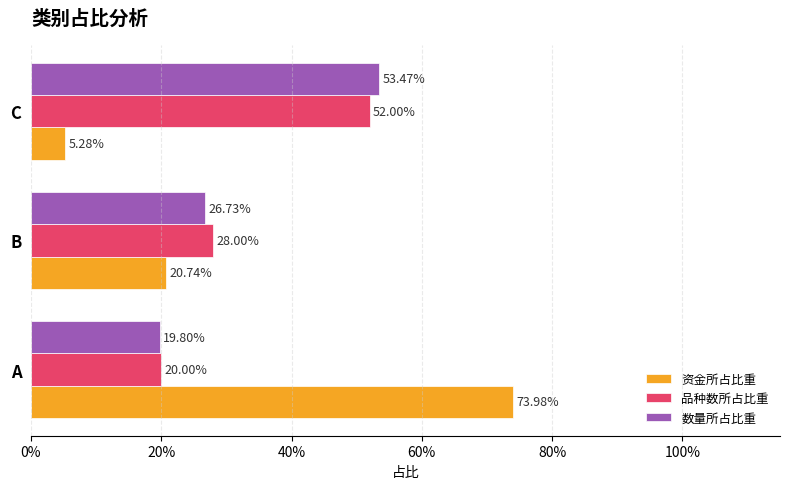

Which series has the largest total across all categories?

资金所占比重